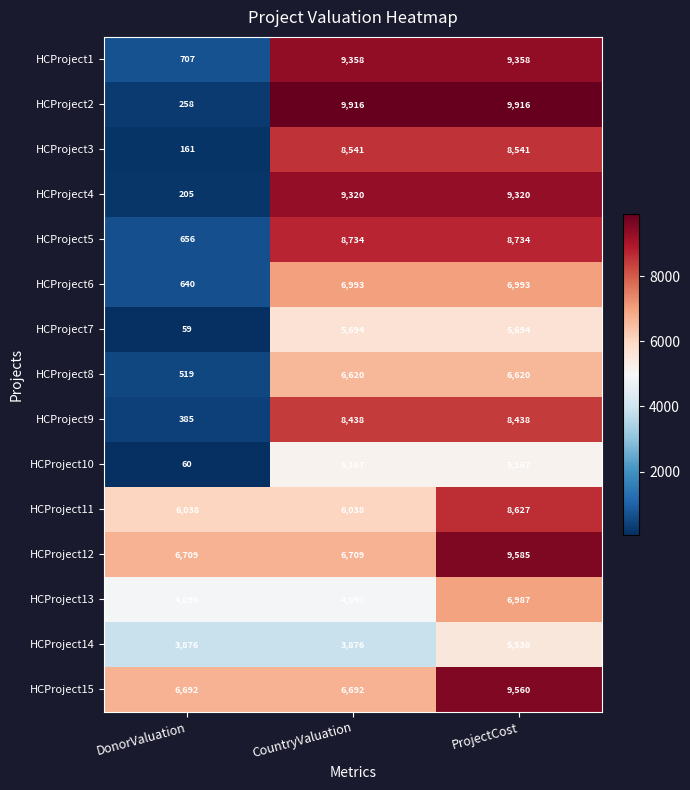

Which category has the lowest value across all series?

DonorValuation